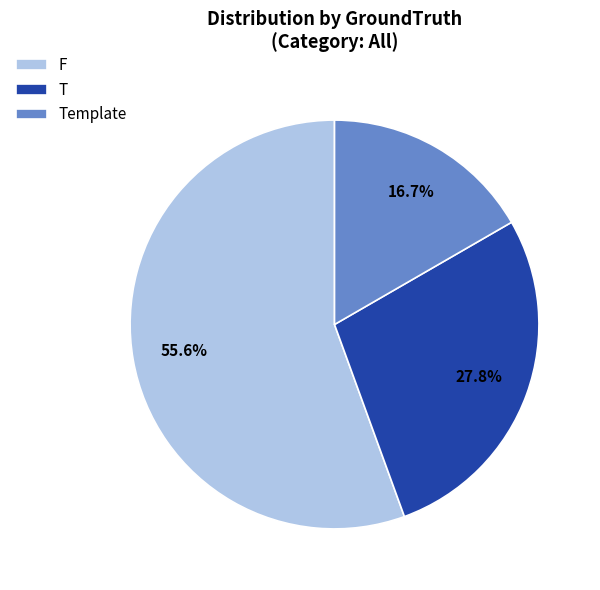

Does Template represent more than half of the total?

No